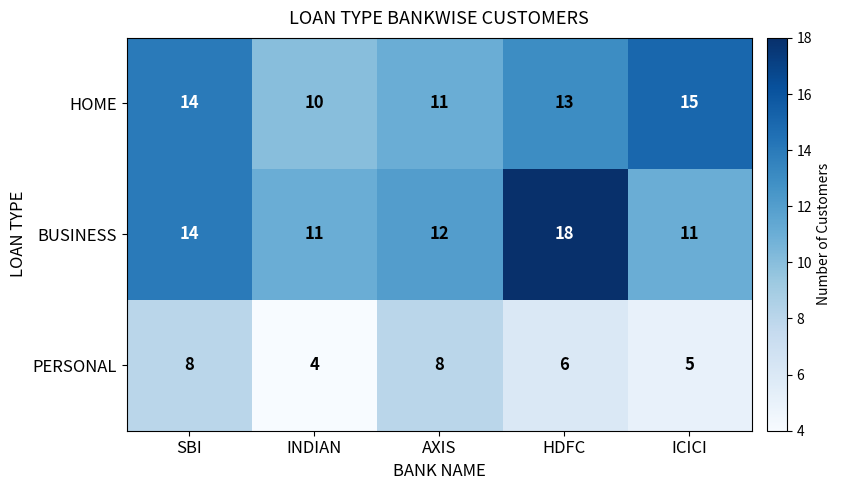

Reading left to right, list all the values displayed in this chart.

HOME: 14	10	11	13	15
BUSINESS: 14	11	12	18	11
PERSONAL: 8	4	8	6	5